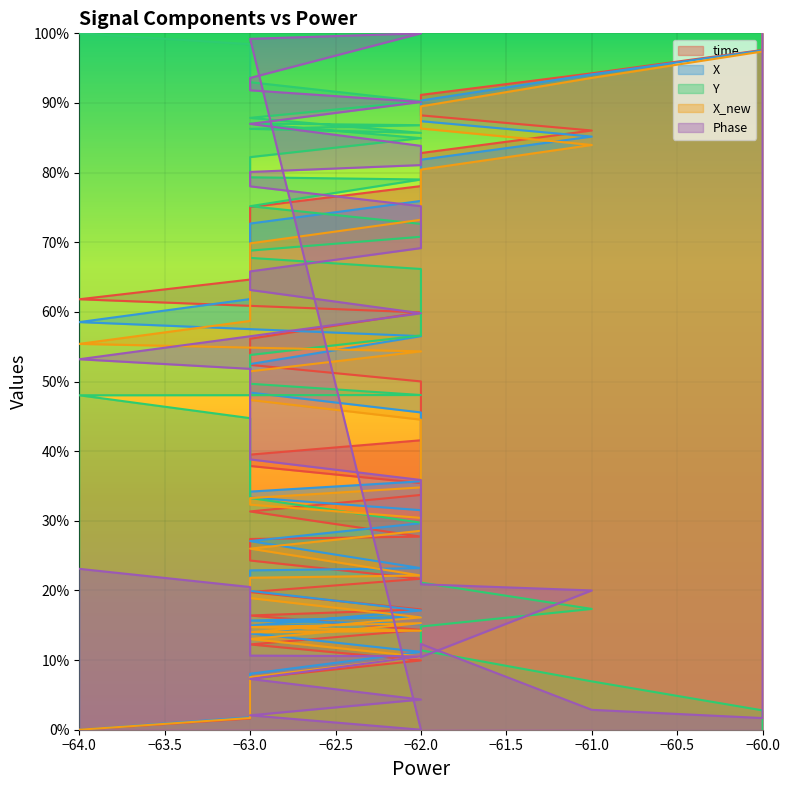

How many times do time and Y cross each other?

1